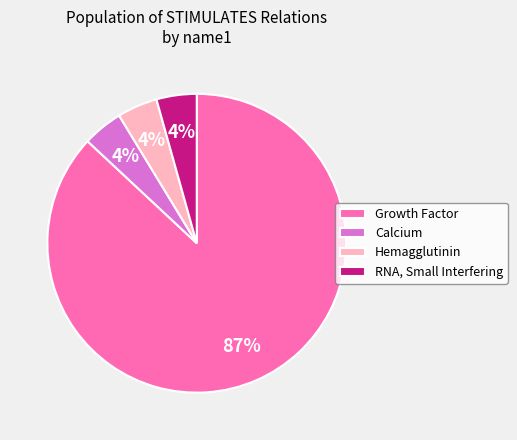

What percentage is the Hemagglutinin slice, to the nearest percent?

4%